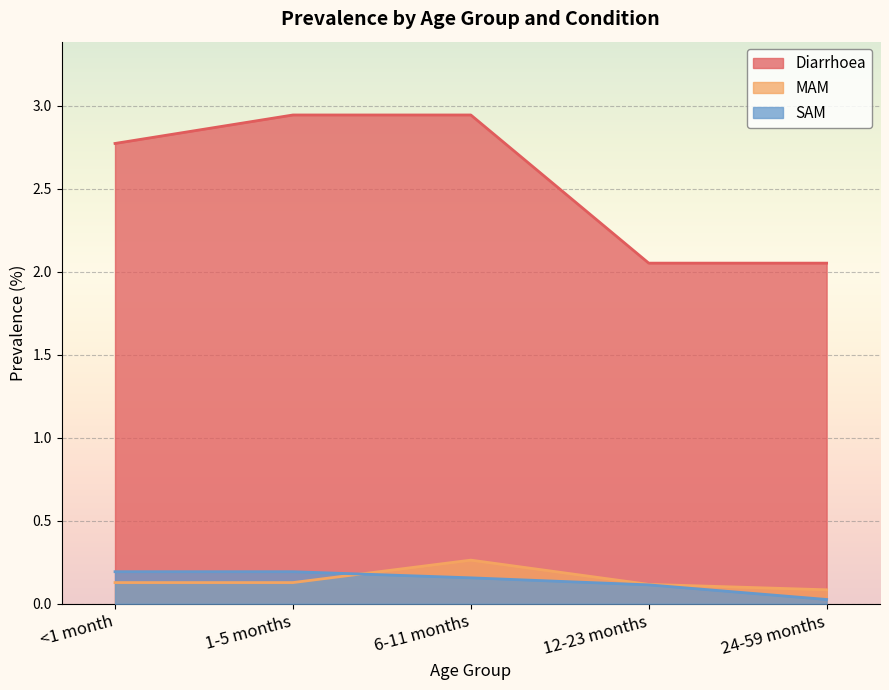

True or false: SAM has more than 0 points higher than both neighbors.

False